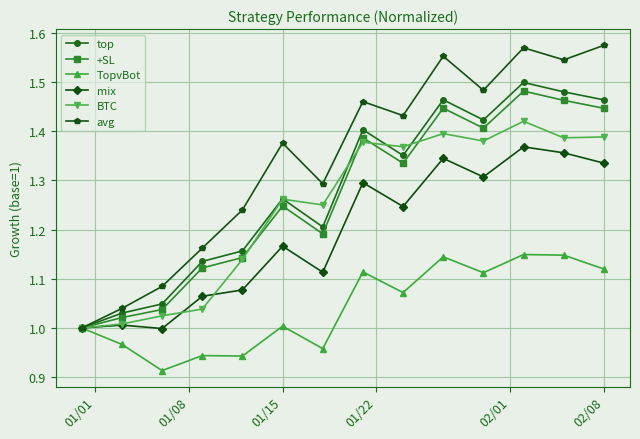

What is the sum of all avg values?

18.8